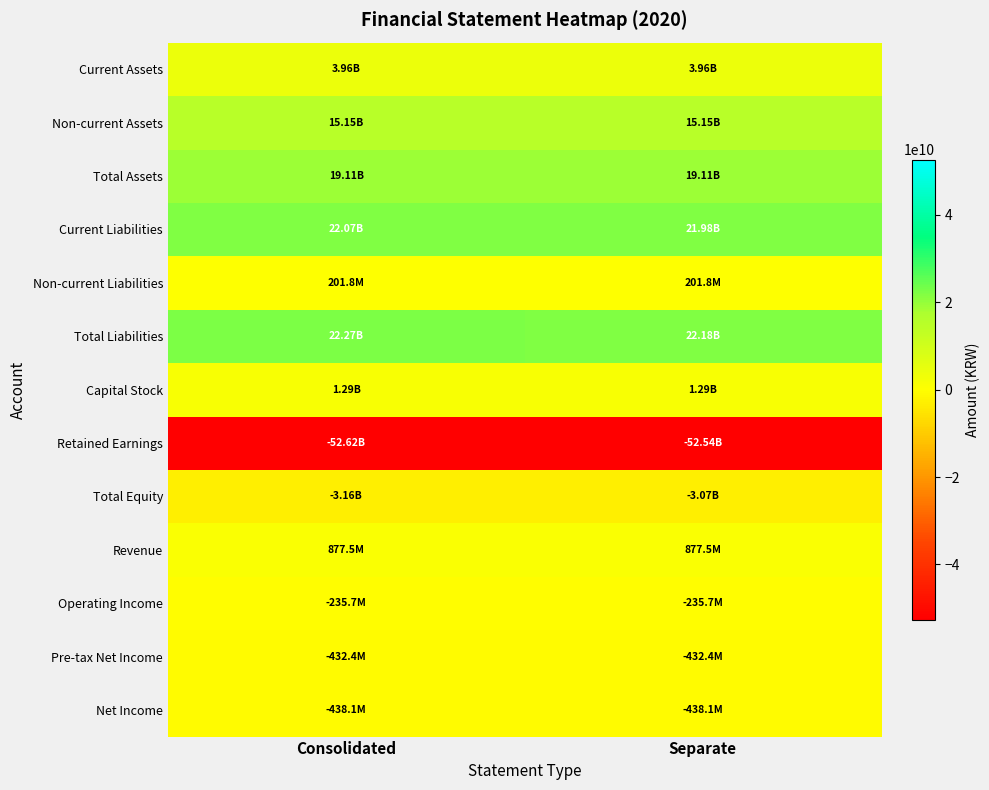

Which has a higher value, Consolidated or Separate?

Consolidated